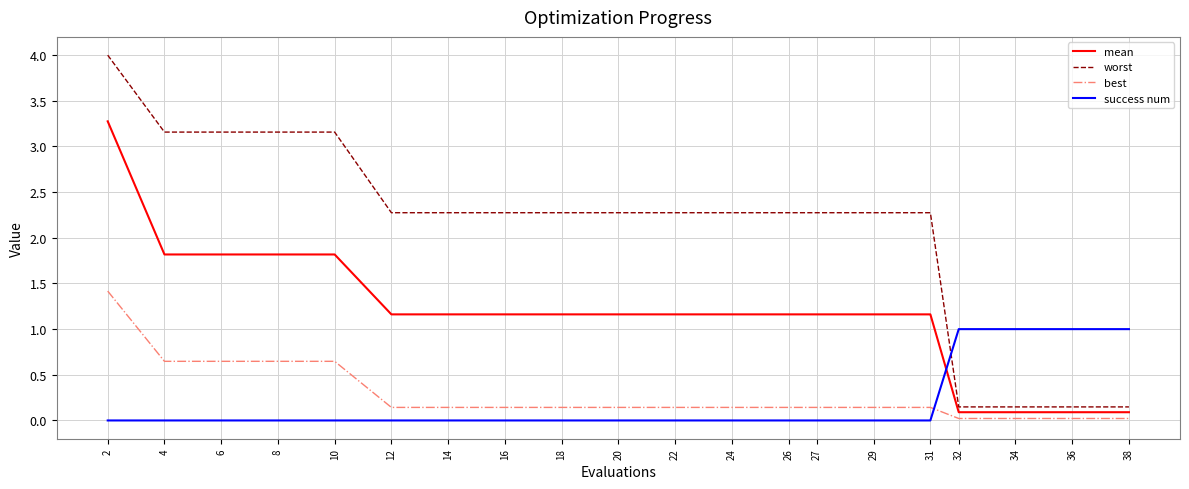

What is the difference between the maximum and minimum values in the worst series?

3.9